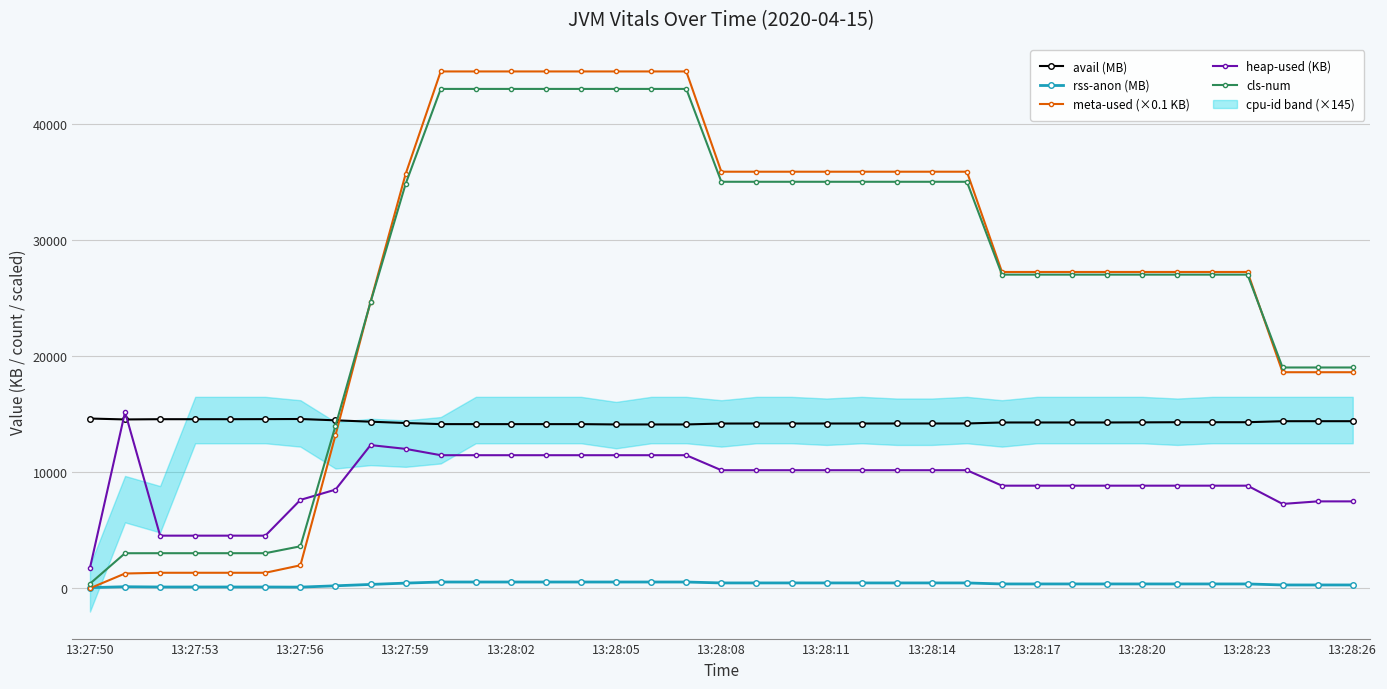

True or false: avail (MB) has more than 1 points higher than both neighbors.

True